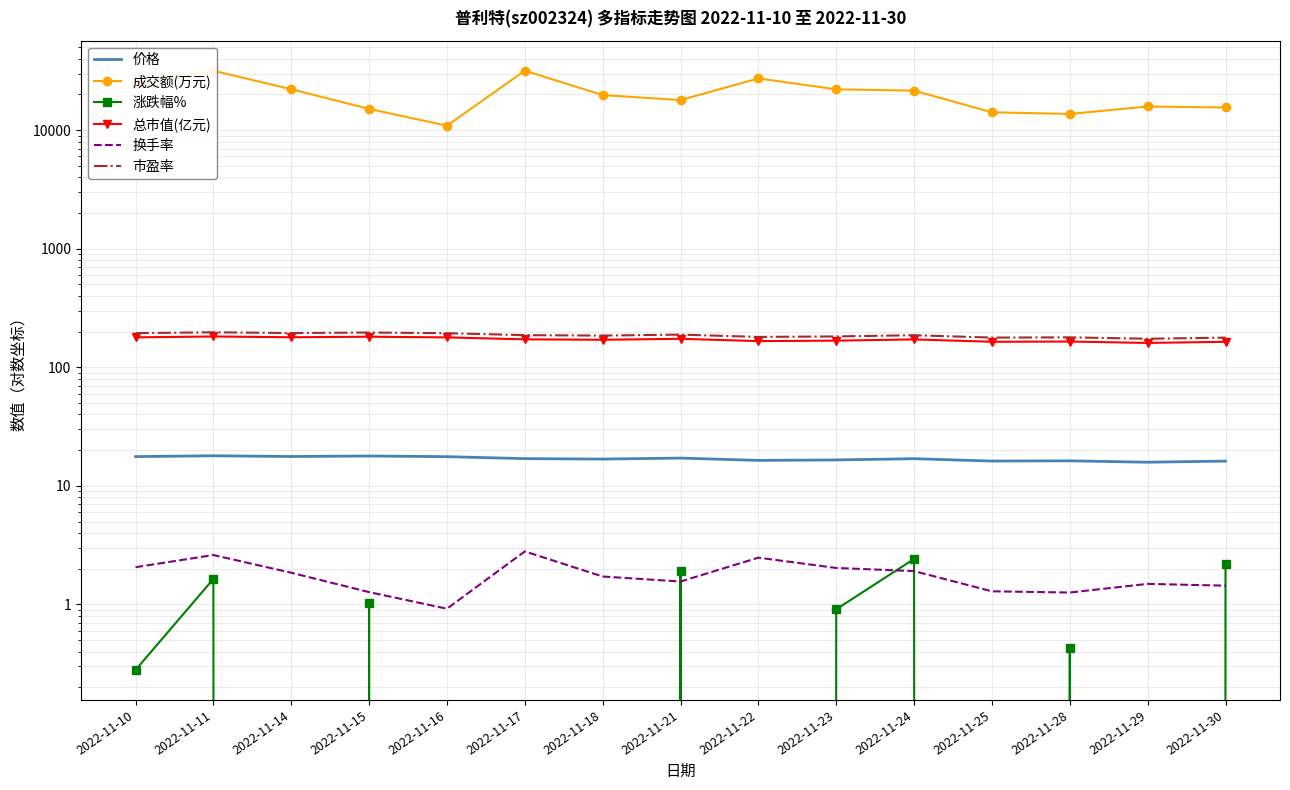

True or false: 涨跌幅% and 总市值(亿元) cross at least once.

False